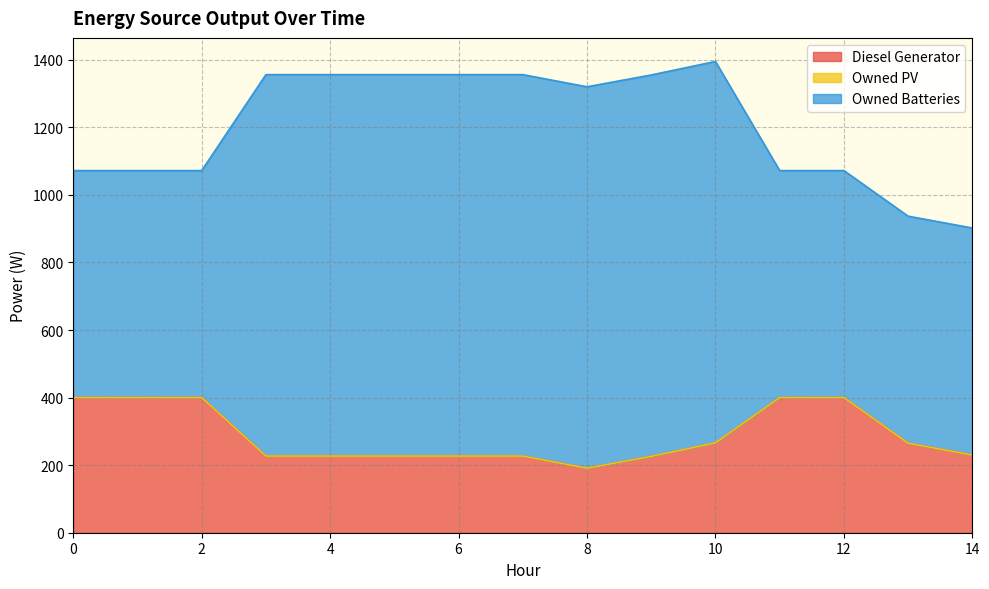

Reading right to left, what are all the values shown in this chart?

Diesel Generator: 230	265	400	400	266	226	191	227	227	227	227	227	400	400	400
Owned PV: 0	0	0	0	0	0	0	0	0	0	0	0	0	0	0
Owned Batteries: 672	672	672	672	1129	1129	1129	1129	1129	1129	1129	1129	672	672	672